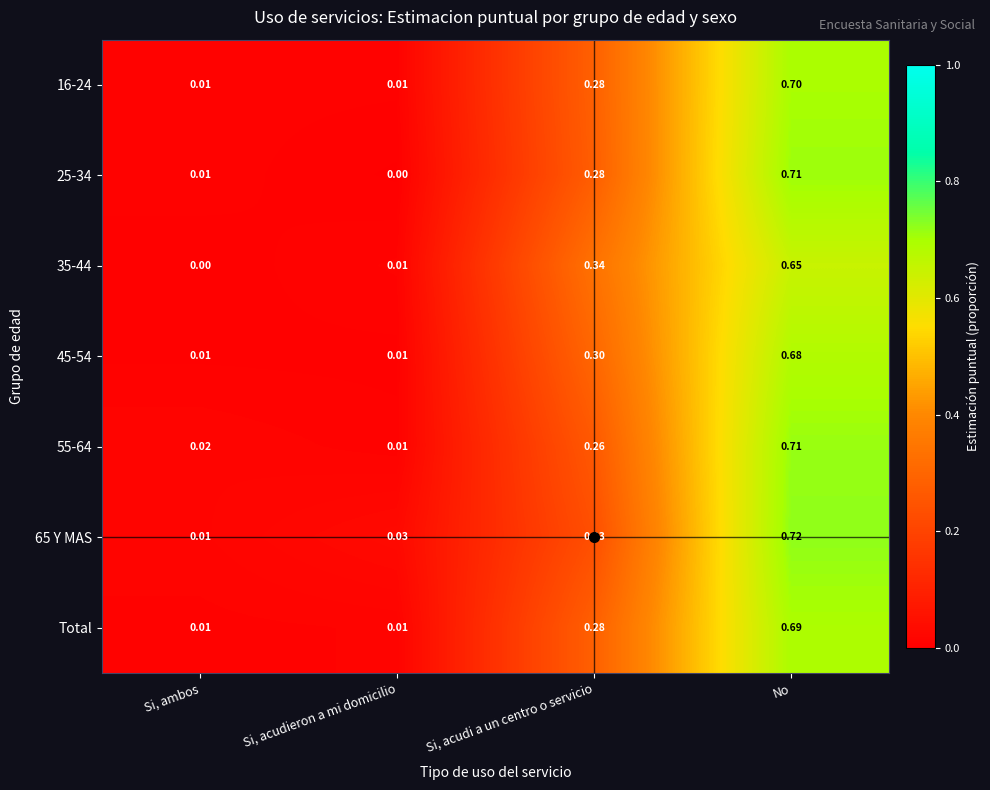

At which category is the sum across all series the highest?

No